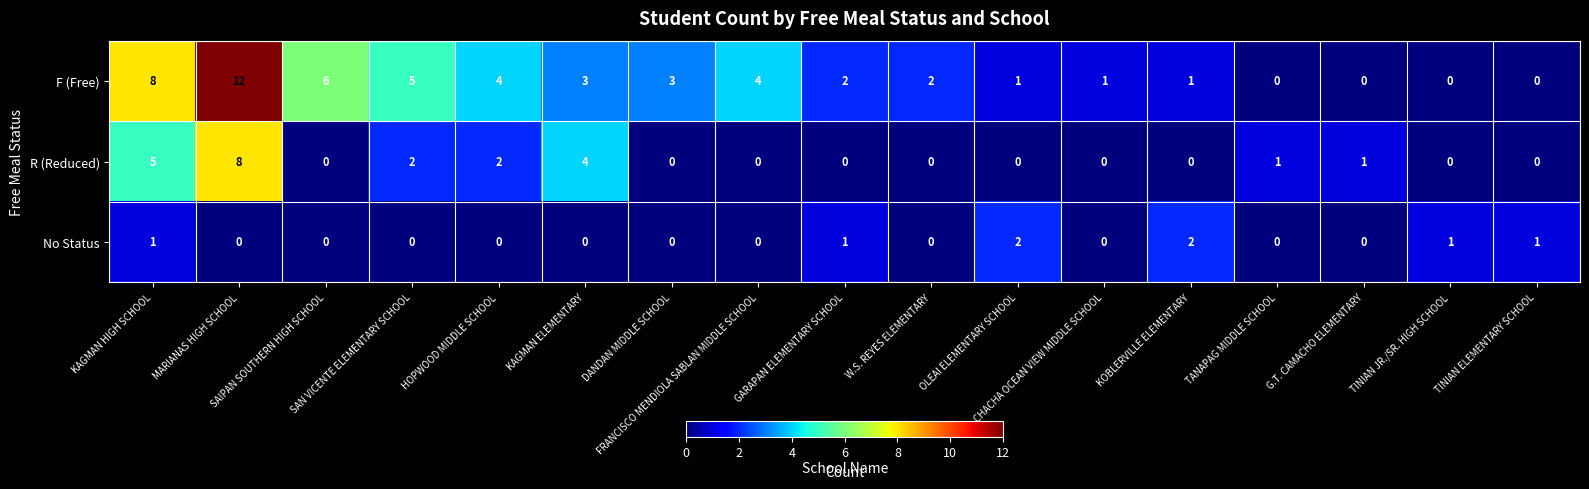

List the series in order of their peak value, lowest first.

No Status, R (Reduced), F (Free)